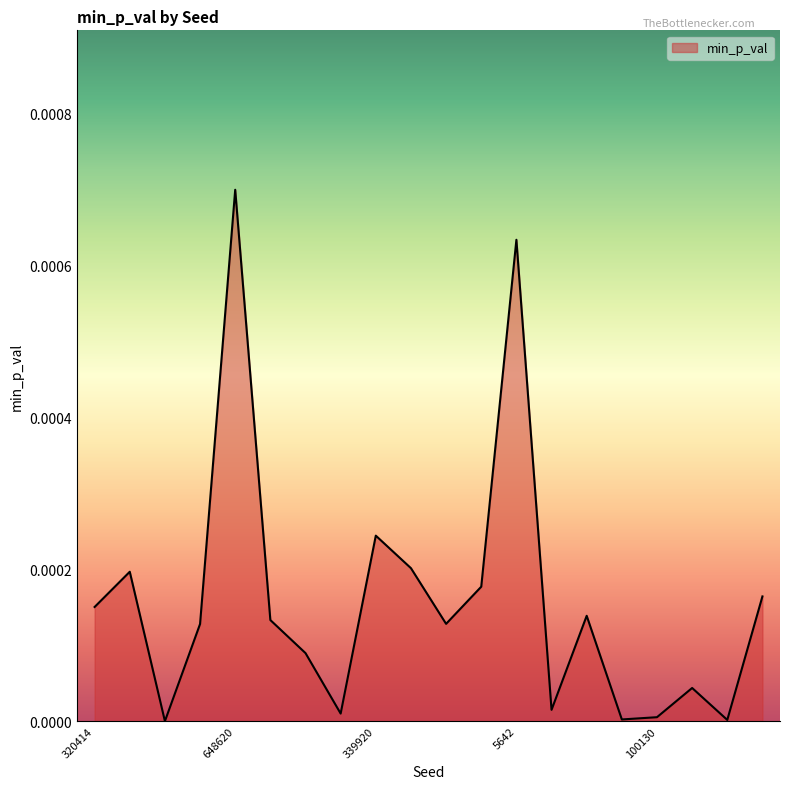

What is the label of the 20th point from the right?

320414